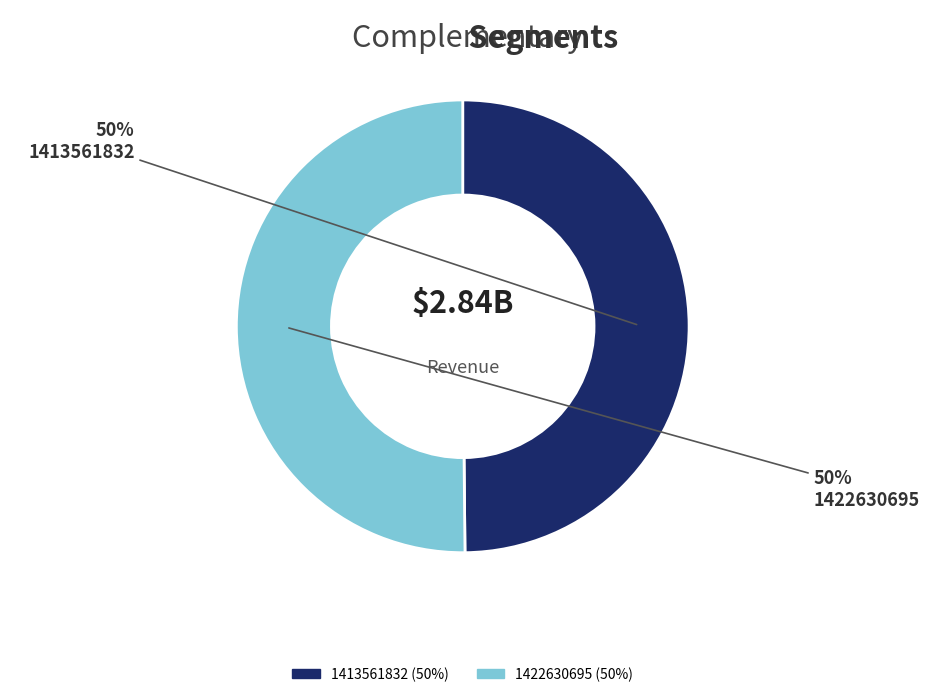

True or false: 1422630695 accounts for 50% of the total.

True